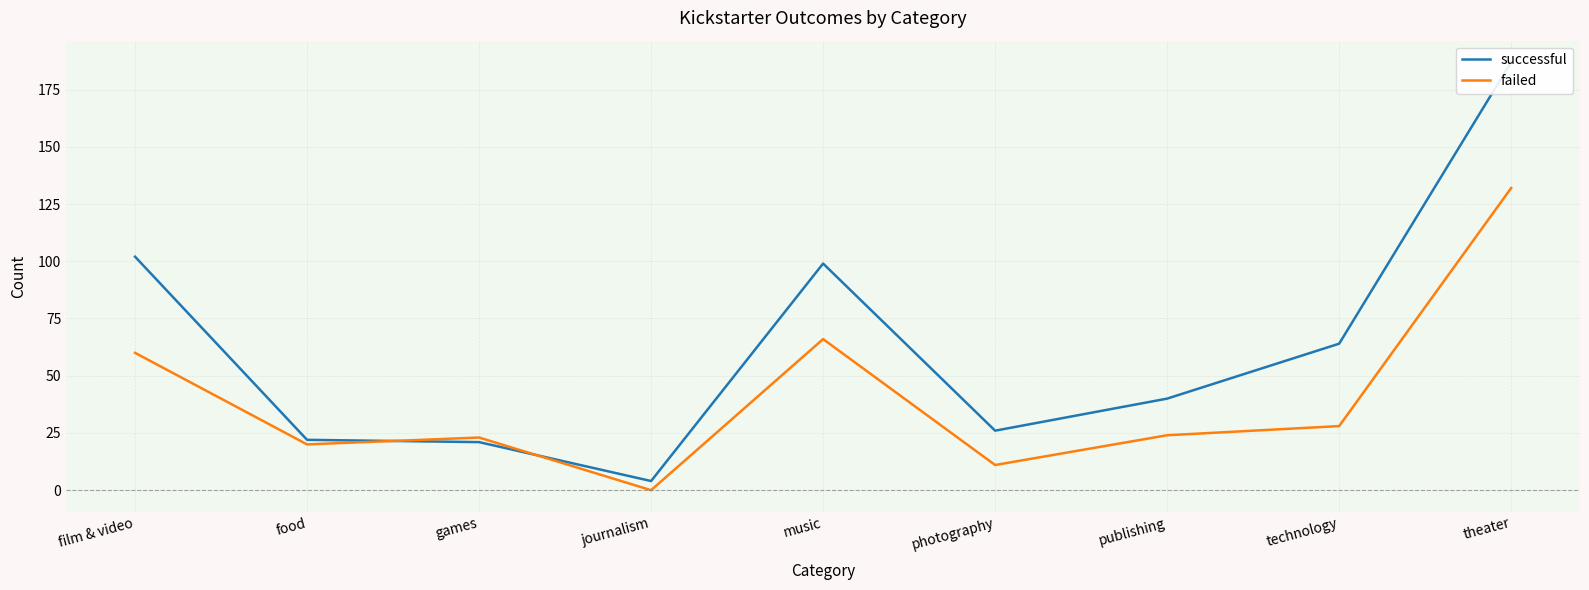

Is this an area chart (filled region under the line)?

No